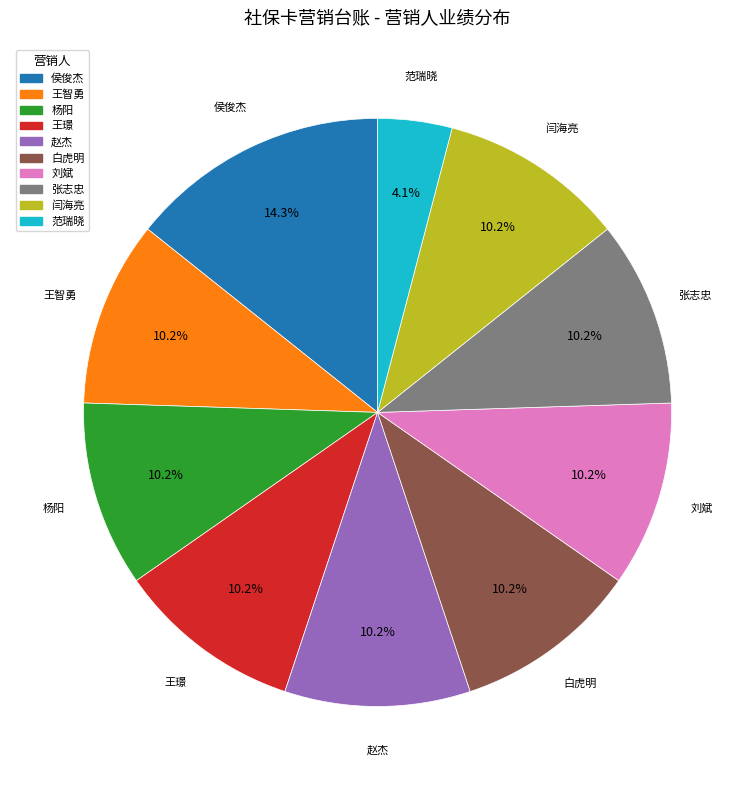

Which has a higher value, 闫海亮 or 侯俊杰?

侯俊杰